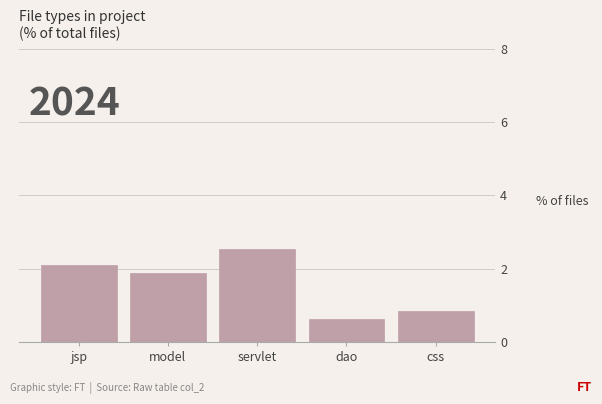

Reading right to left, extract all data points from this chart.

css=0.8	dao=0.6	servlet=2.5	model=1.9	jsp=2.1